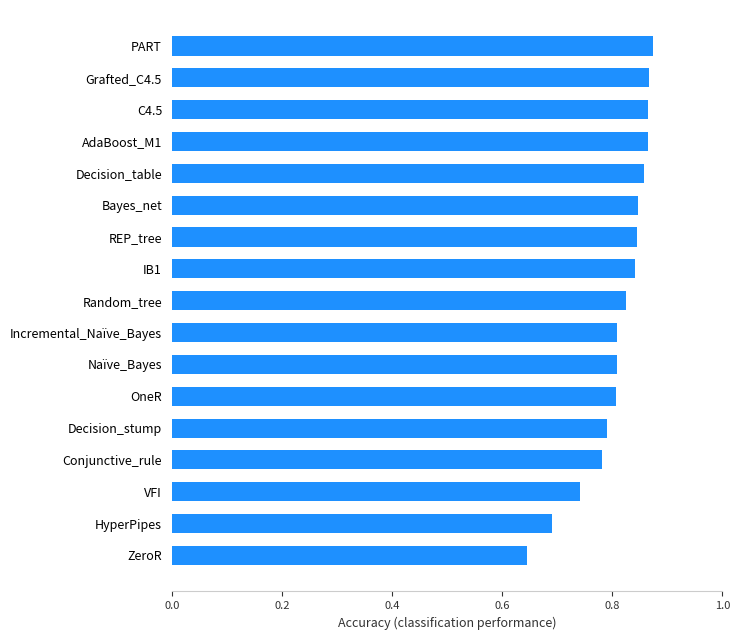

What is the change in value from Decision_stump to AdaBoost_M1?

+0.1